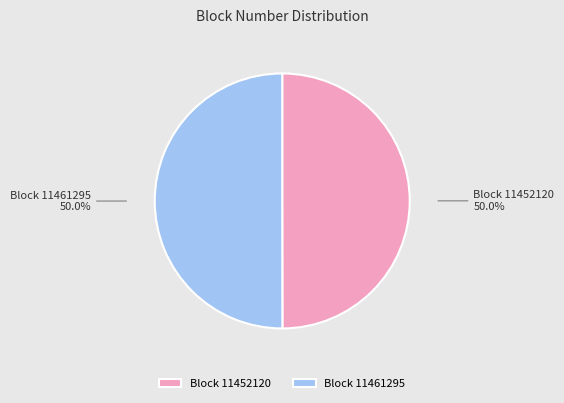

Combined, do Block 11461295 and Block 11452120 account for over 50%?

Yes